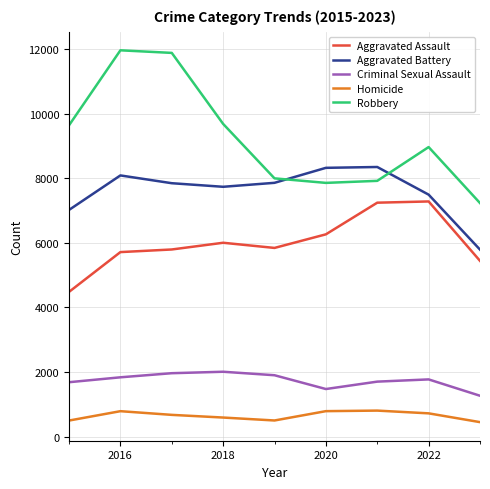

True or false: Aggravated Assault and Homicide intersect in this chart.

False